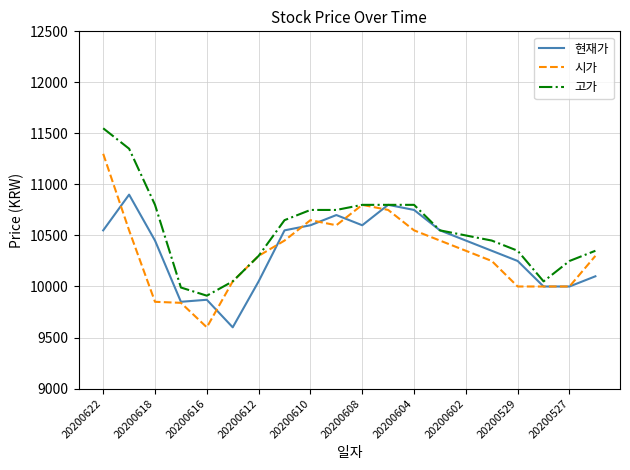

What is the sum of all 고가 values?

211000